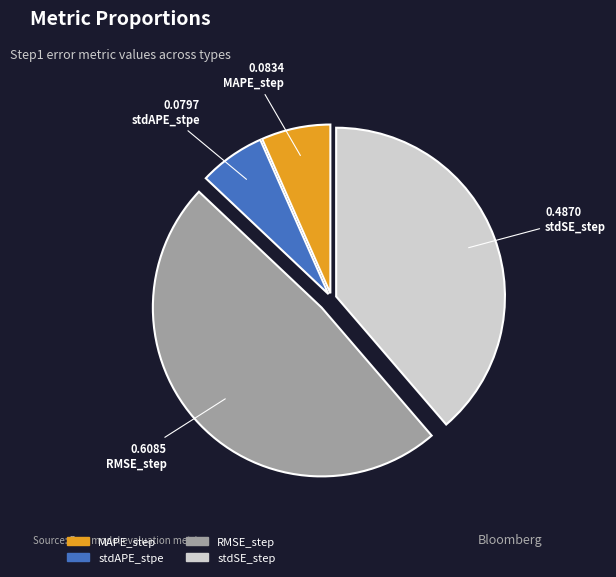

Do RMSE_step and stdSE_step together represent more than half of the pie?

Yes